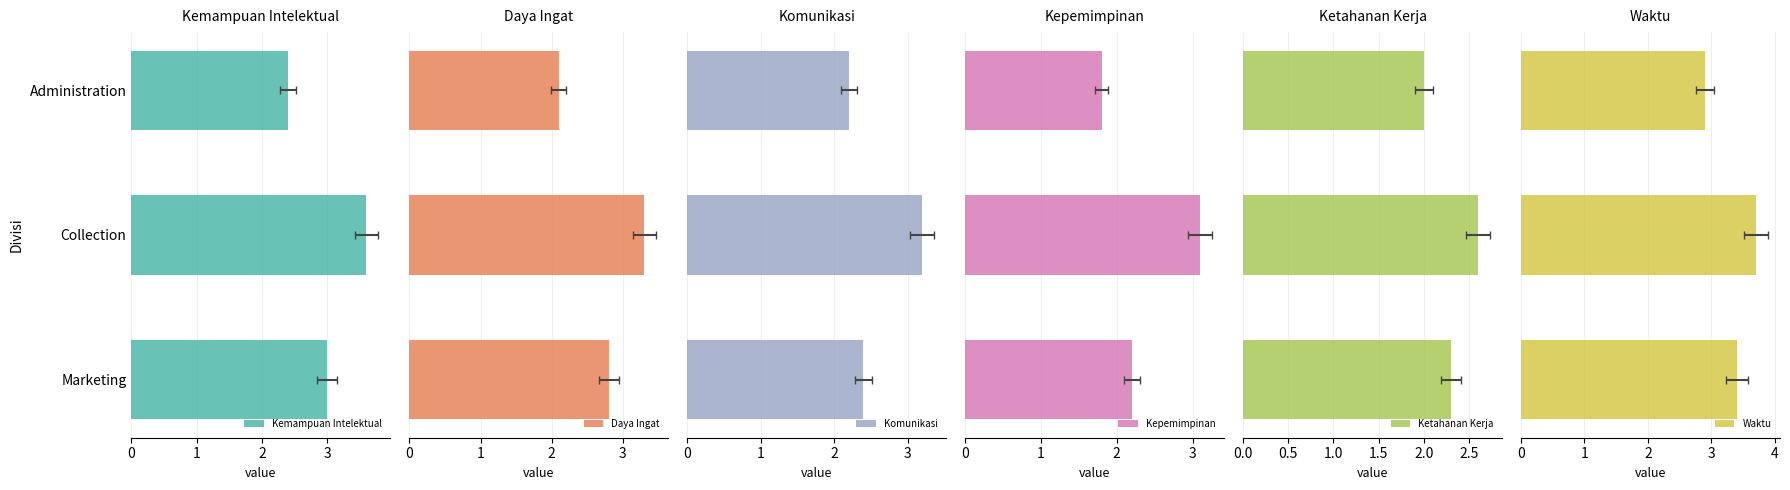

How many bars are there in each group?

6